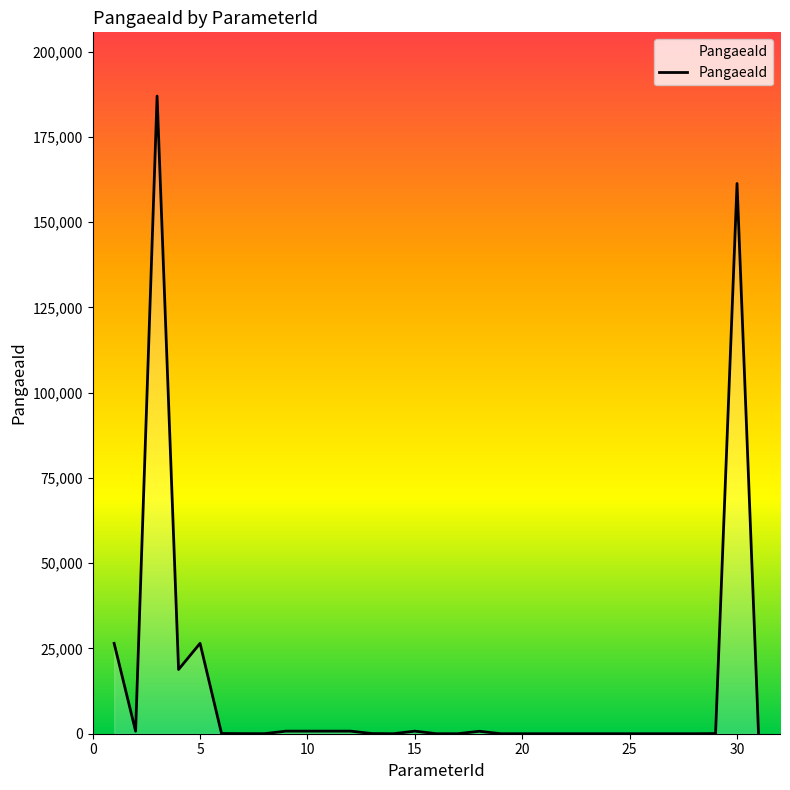

How many values are below 52?

15